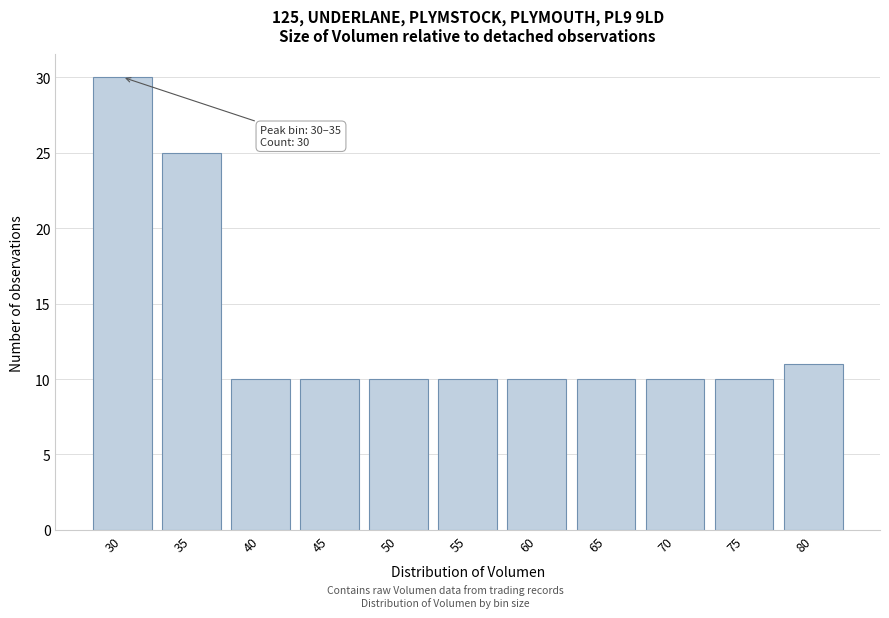

Reading left to right, list all the values displayed in this chart.

30	25	10	10	10	10	10	10	10	10	11